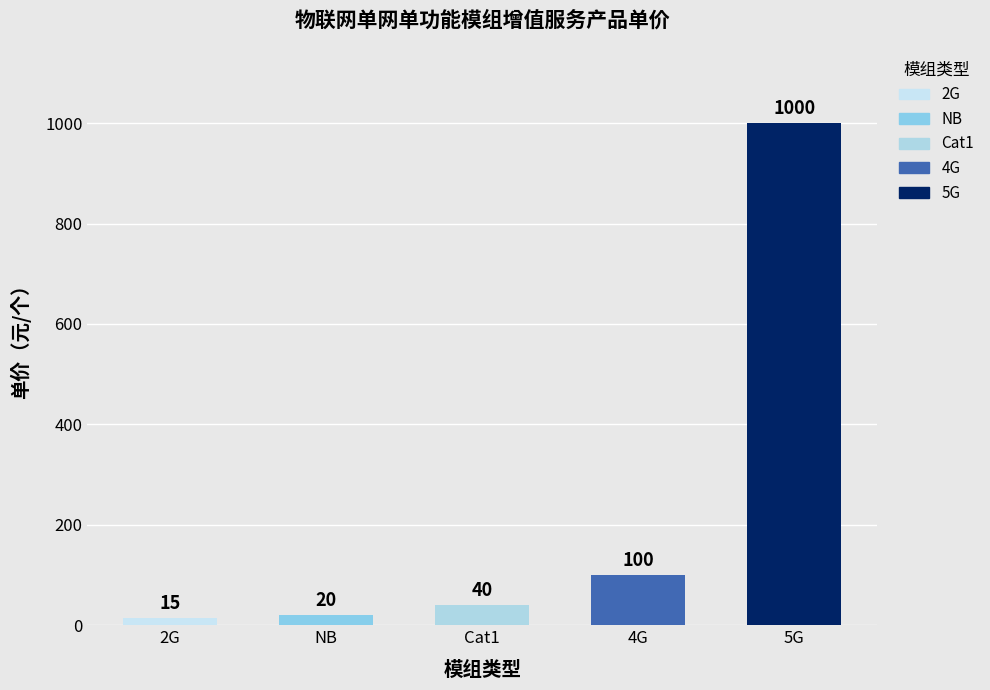

Reading left to right, what are all the values shown in this chart?

15	20	40	100	1000